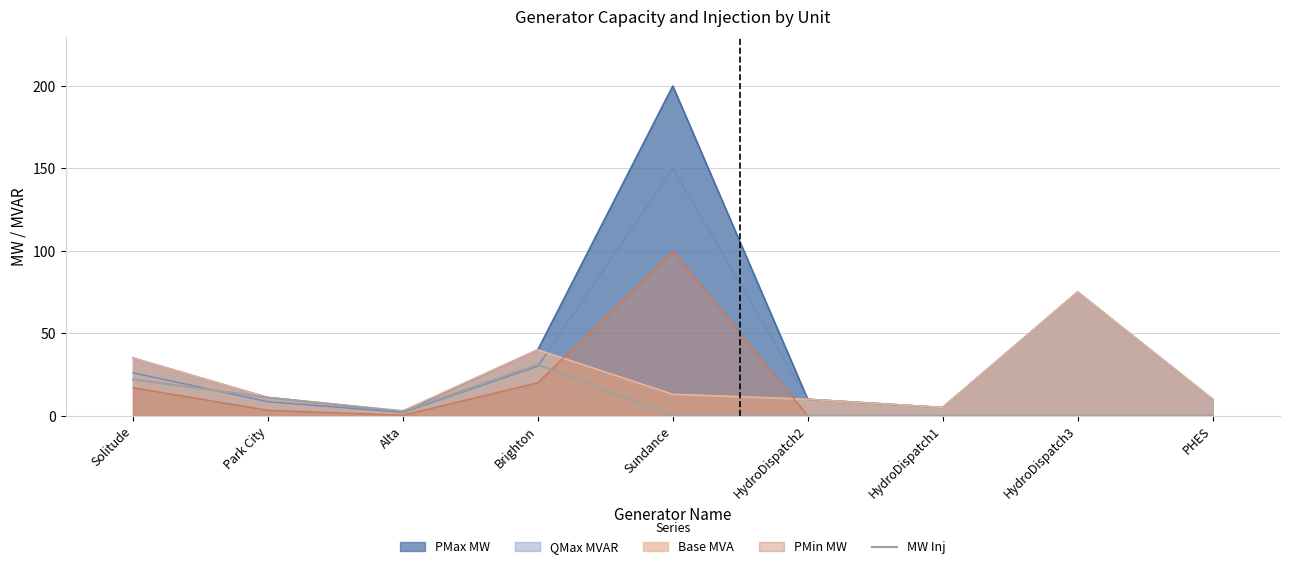

What is the label of the 9th point from the left?

PHES